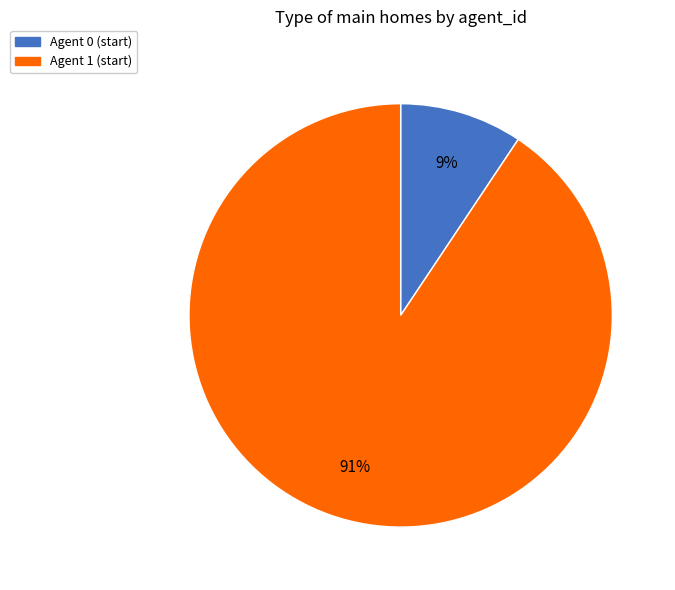

Does any single category account for the majority?

Yes